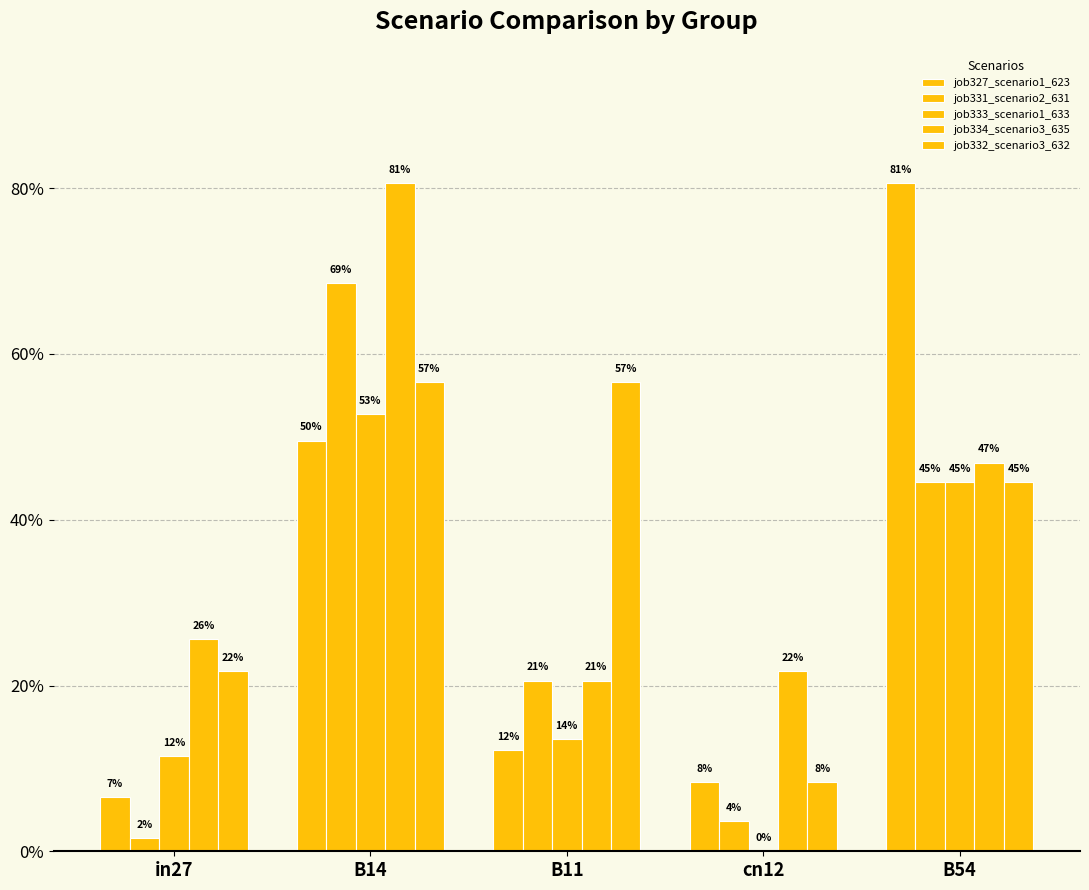

Is it true that job331_scenario2_631 equals 0.4 at B54?

True